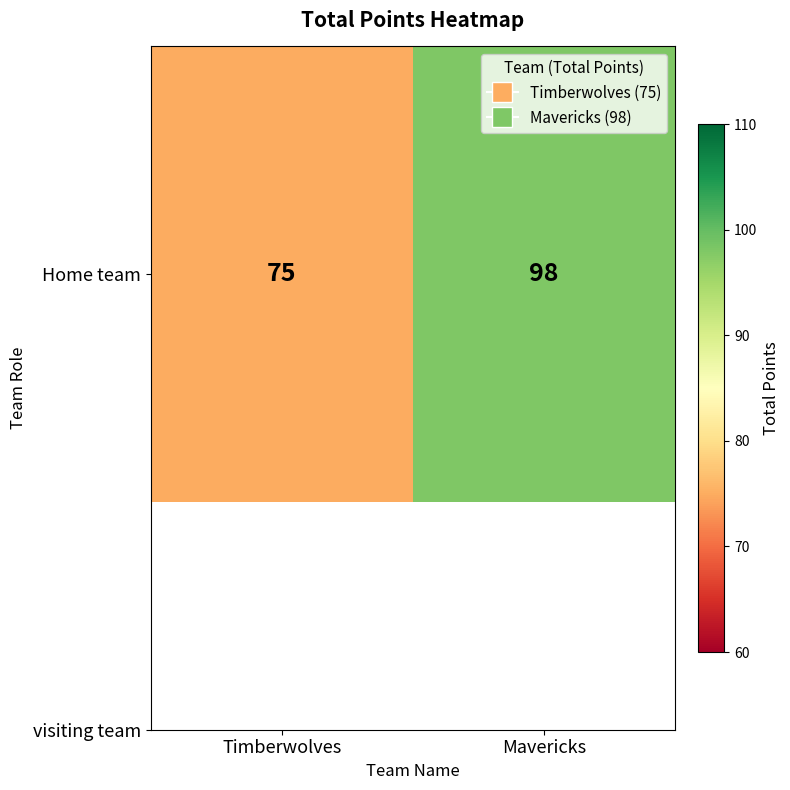

List the labels in order of value, largest first.

Mavericks, Timberwolves